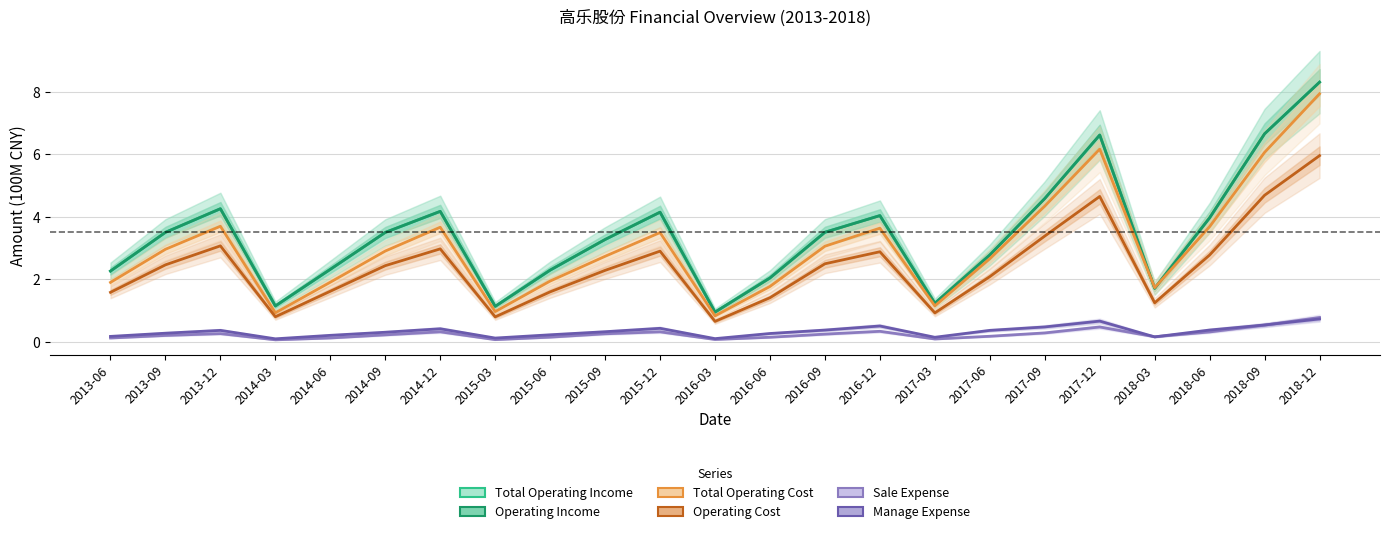

What is the smallest value displayed?

0.1